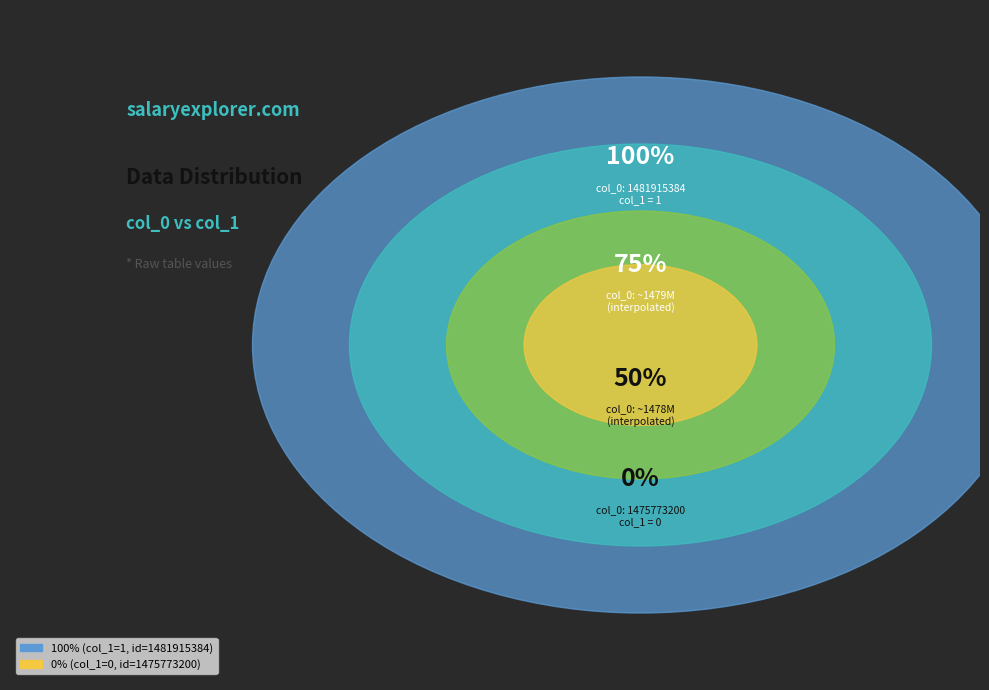

Between 1475773200 and 1481915384, which is larger?

1481915384